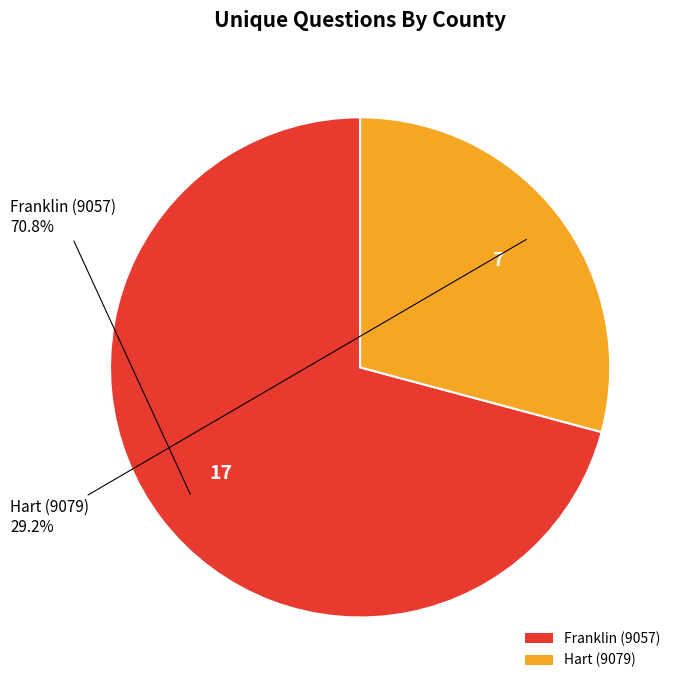

Which category has the biggest portion of the pie?

Franklin (9057)